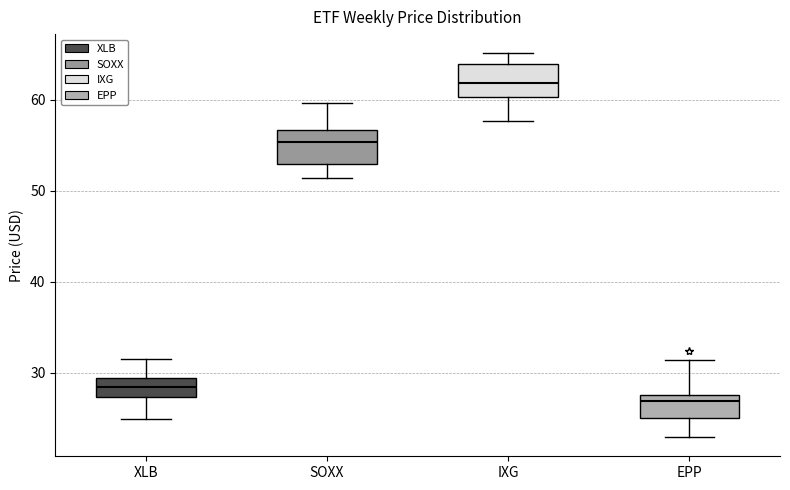

Reading left to right, read every box against the y-axis: the position of its median line, the range the box covers, and the ends of its whiskers. The values are not printed on the chart, so give them approximately, as read against the axis.

XLB: median 28, box 27 to 29, whiskers 25 to 32
SOXX: median 55, box 53 to 57, whiskers 51 to 60
IXG: median 62, box 60 to 64, whiskers 58 to 65
EPP: median 27, box 25 to 28, whiskers 23 to 31